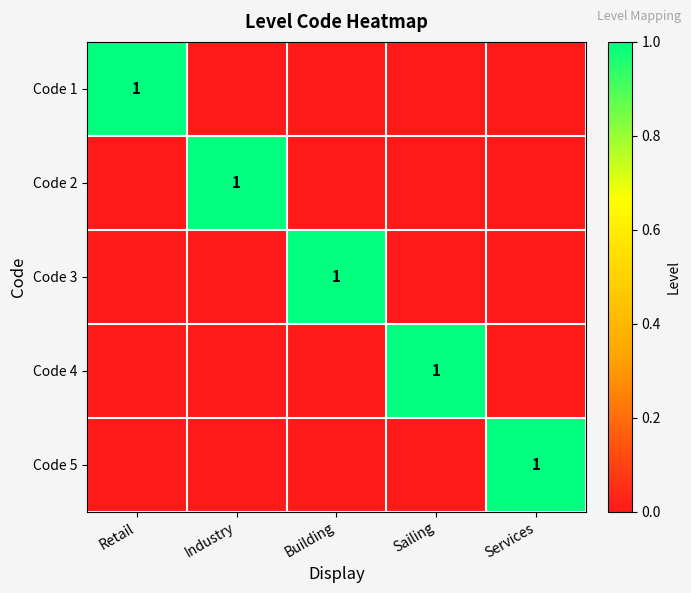

Which has a higher value, Retail or Industry?

Retail